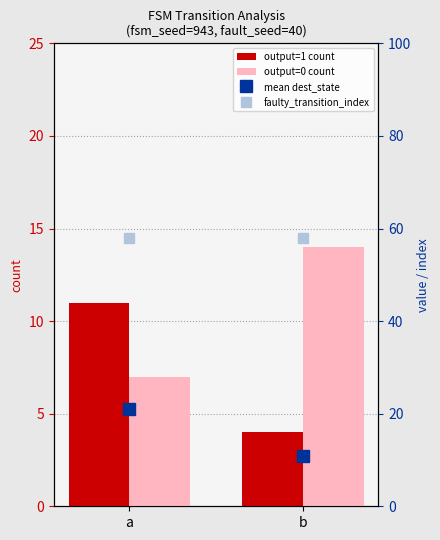

What is the lowest value of the faulty_transition_index series?

58.0